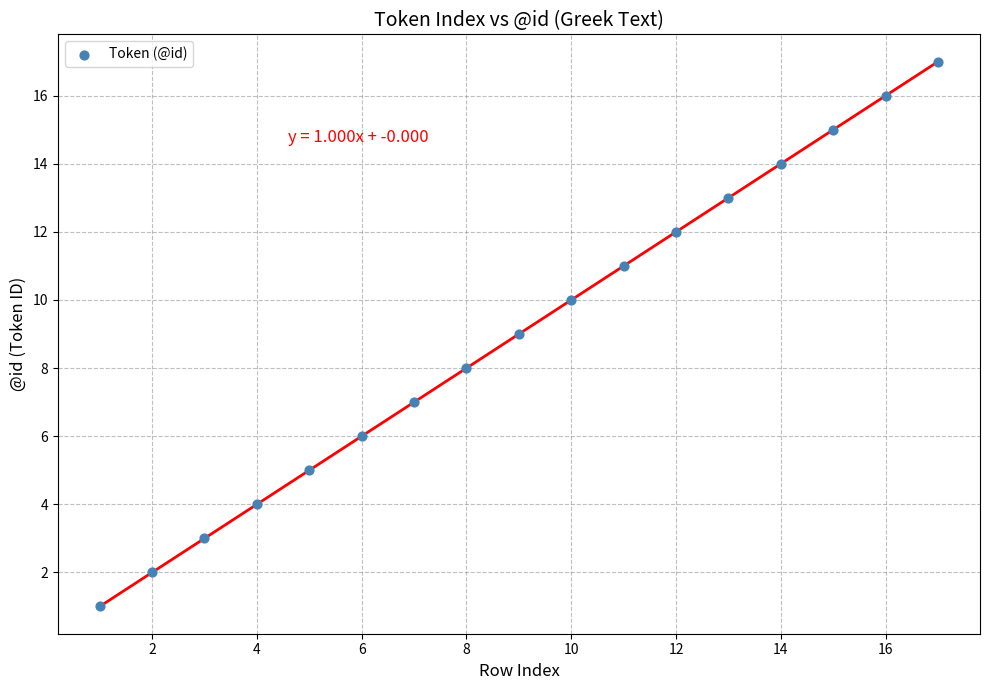

What is the range of Y values (max minus min)?

16